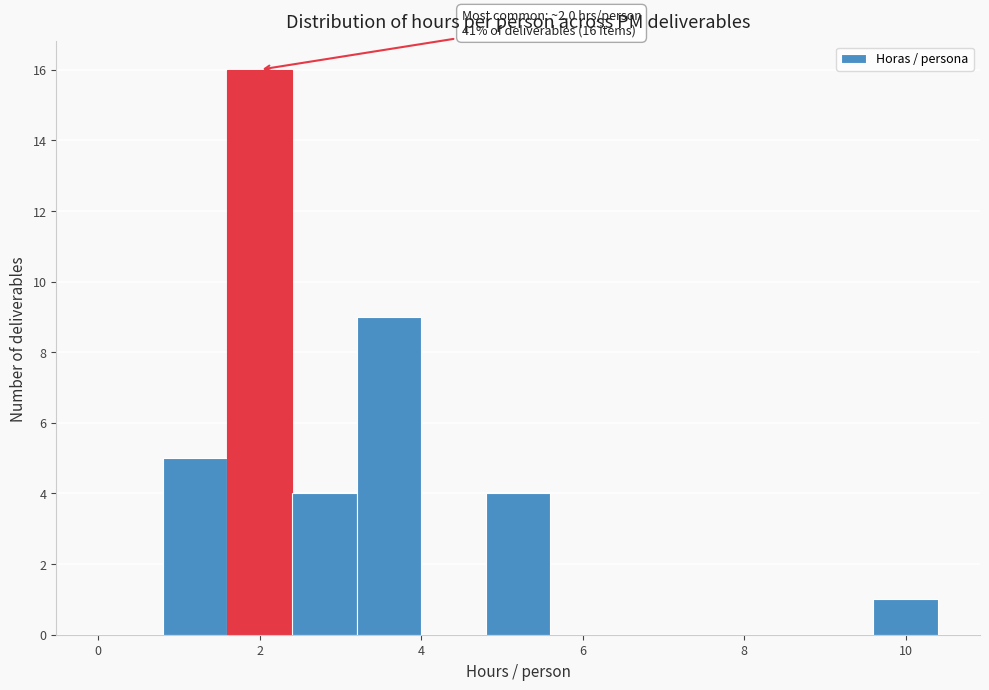

Which range on the x-axis has the tallest bar?

1.6 to 2.4